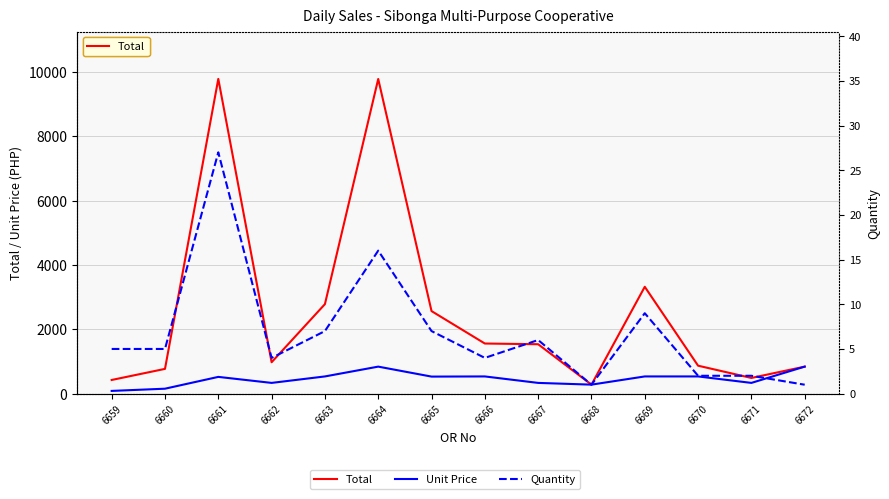

List the labels in order of Total value, largest first.

6661, 6664, 6669, 6663, 6665, 6666, 6667, 6662, 6670, 6672, 6660, 6671, 6659, 6668